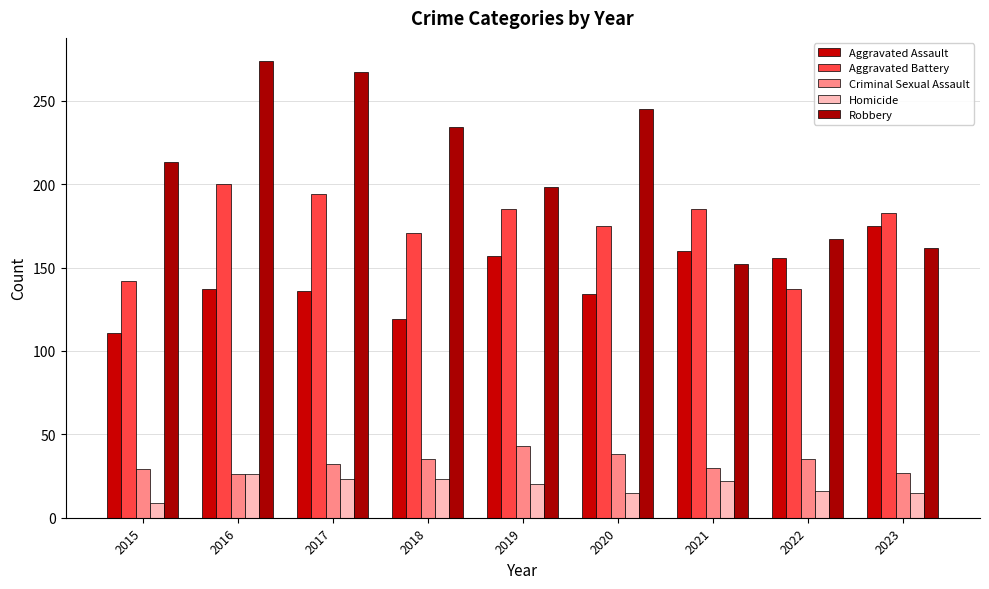

Count the number of categories in the chart.

9